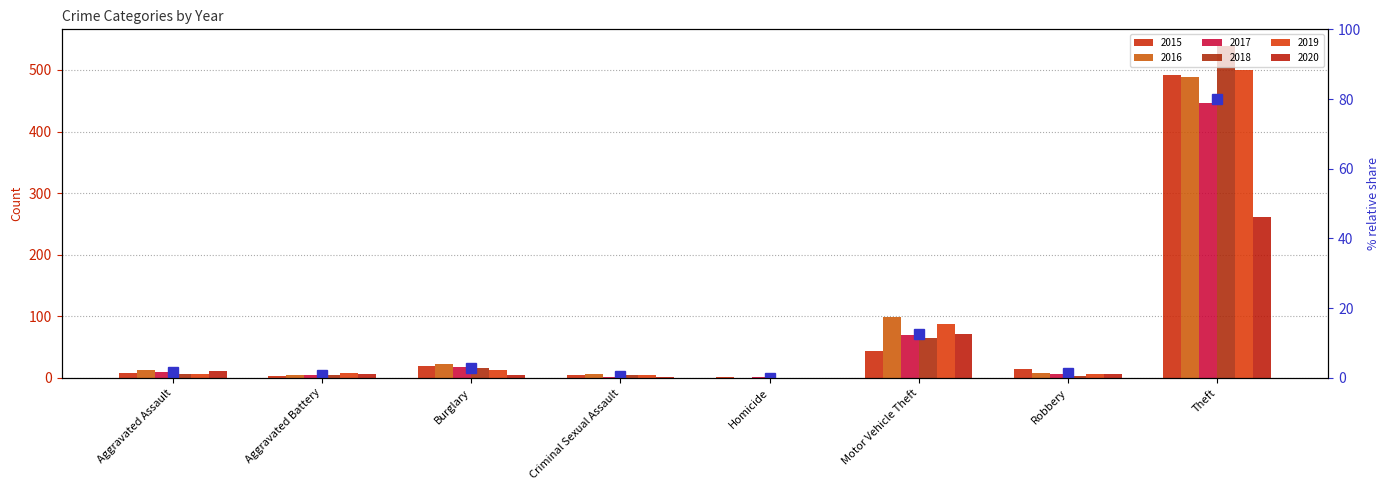

What is the ratio of the value at Burglary to the value at Motor Vehicle Theft?

0.2